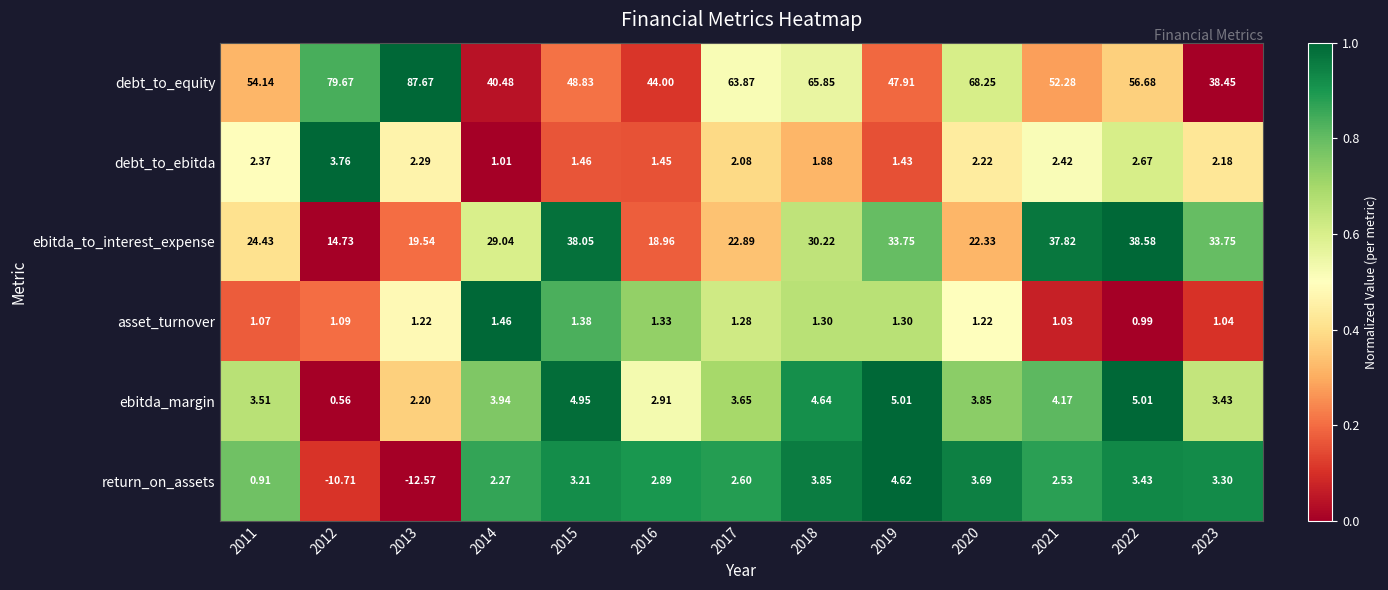

List the series in order of their peak value, highest first.

debt_to_equity, ebitda_to_interest_expense, ebitda_margin, return_on_assets, debt_to_ebitda, asset_turnover